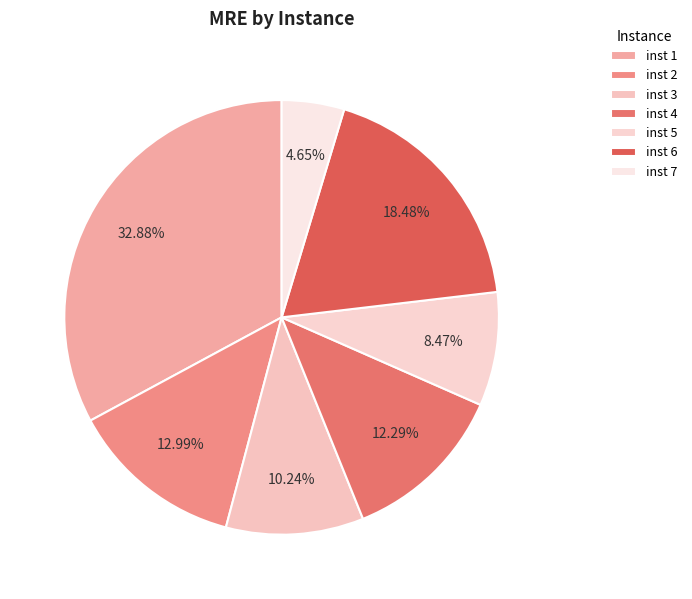

What percentage is NOT represented by inst 6?

81.5%